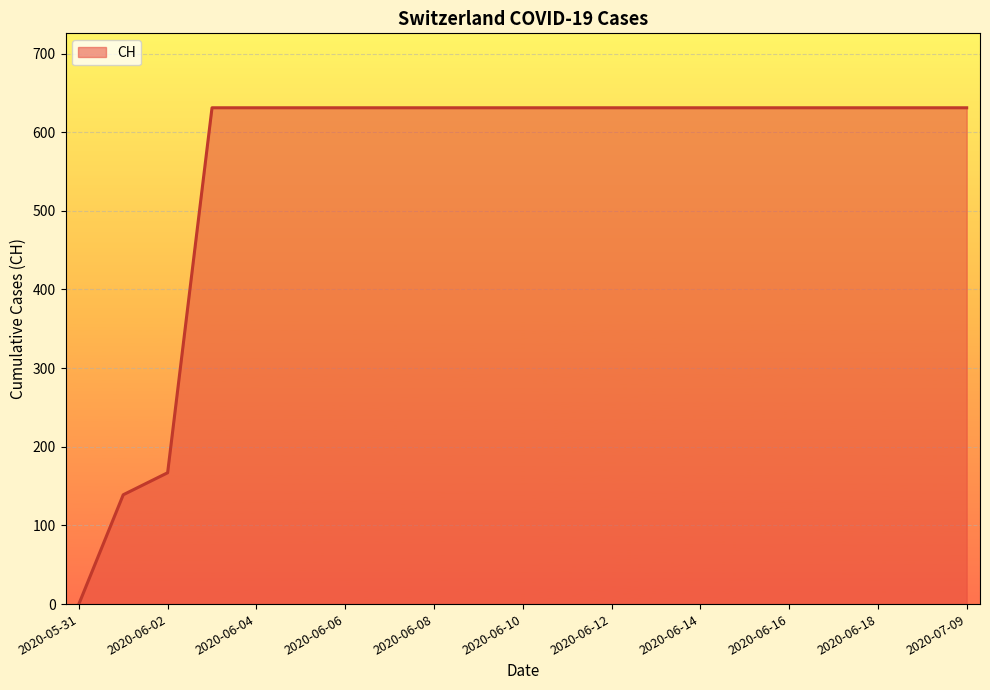

What is the difference between the maximum and minimum values?

631